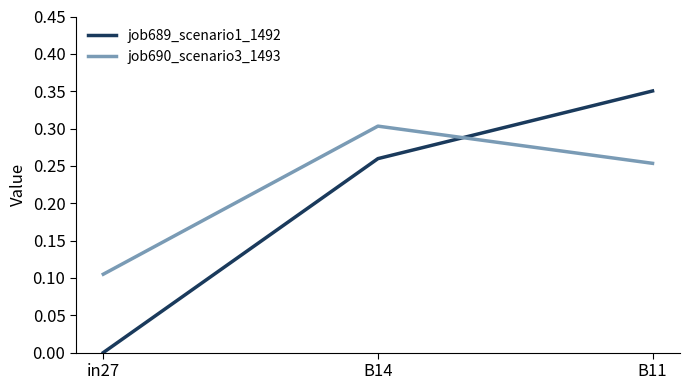

What position from the left is in27?

1